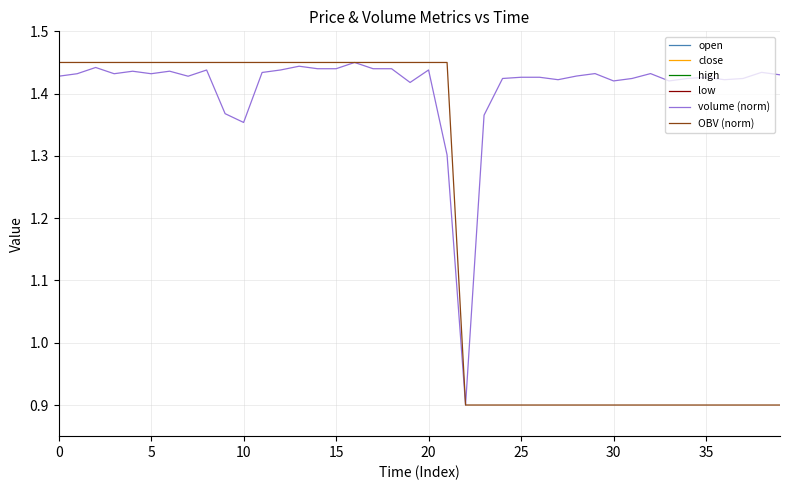

Rank the series at 12 from lowest to highest value.

volume (norm), OBV (norm), low, high, close, open